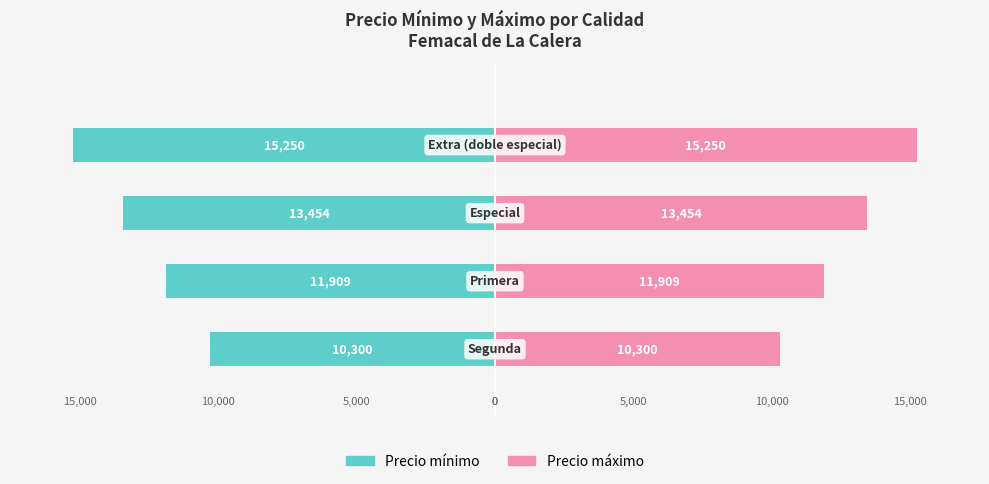

Which series has the largest range (max minus min)?

Precio mínimo